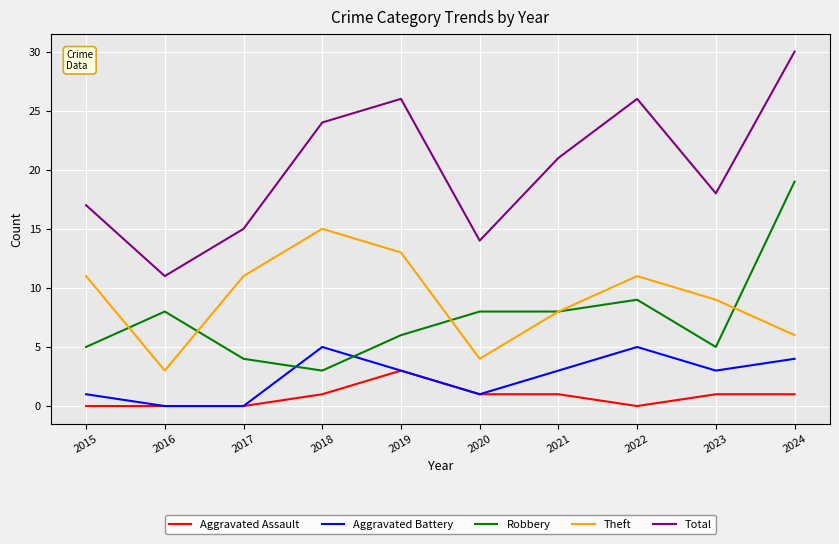

Is it true that Total equals 14 at 2018?

False